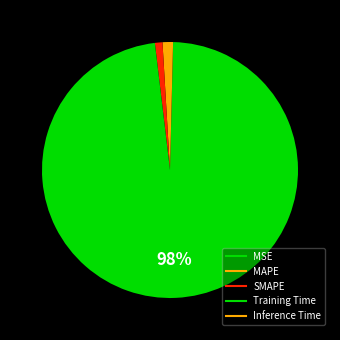

How many slices are in this pie chart?

5